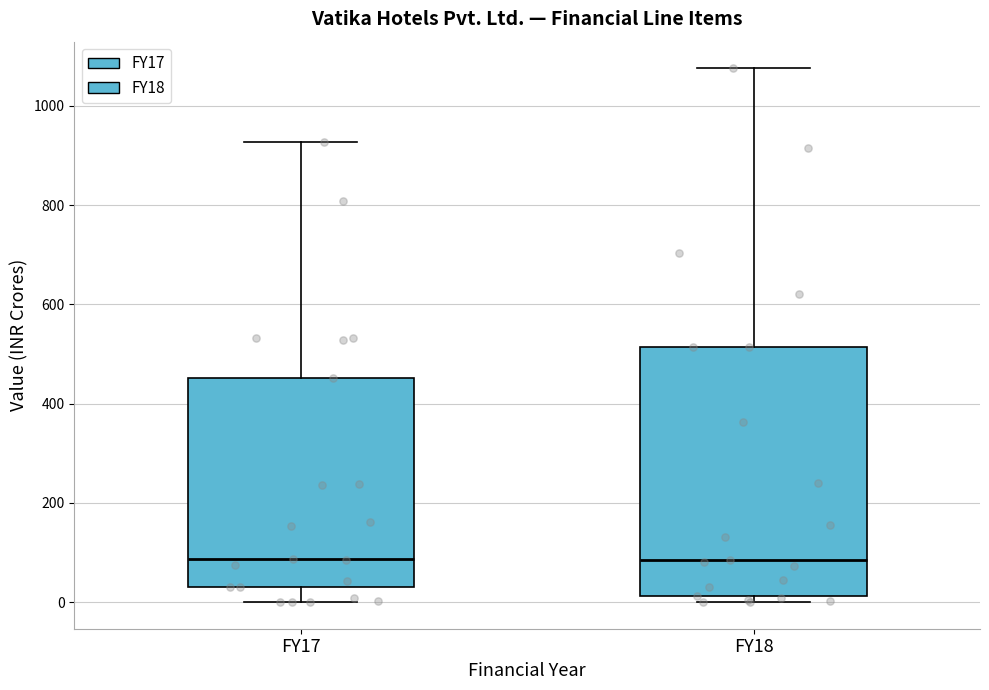

Where does the upper whisker of the box for FY17 end on the y-axis? The values are not printed on the chart, so give them approximately, as read against the axis.

920